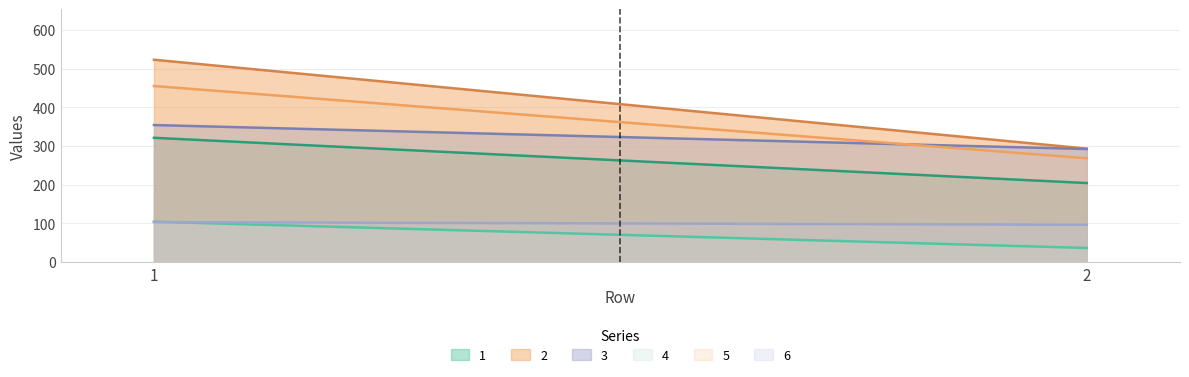

What is the sum of all 2 values?

816